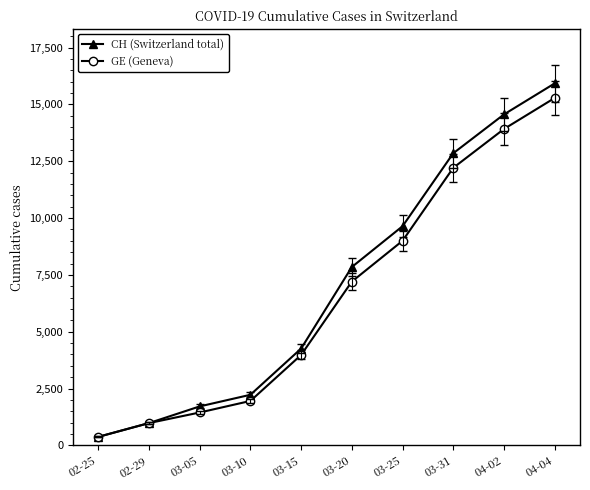

True or false: CH (Switzerland total) has more than 2 interior local peaks.

False